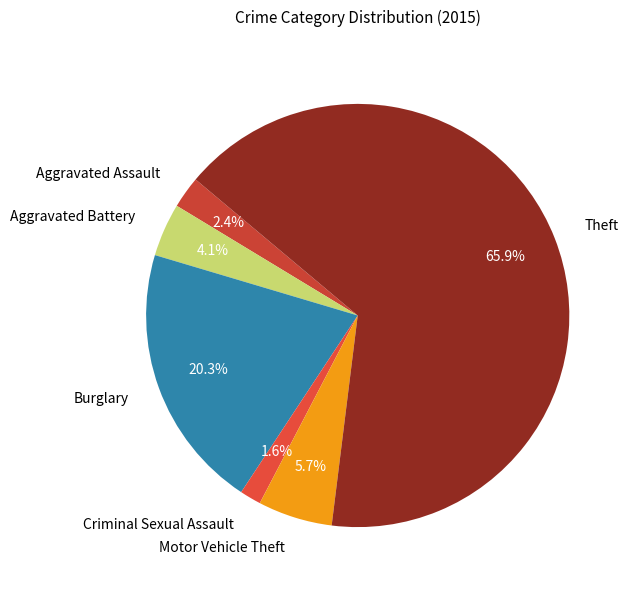

What is the majority slice?

Theft